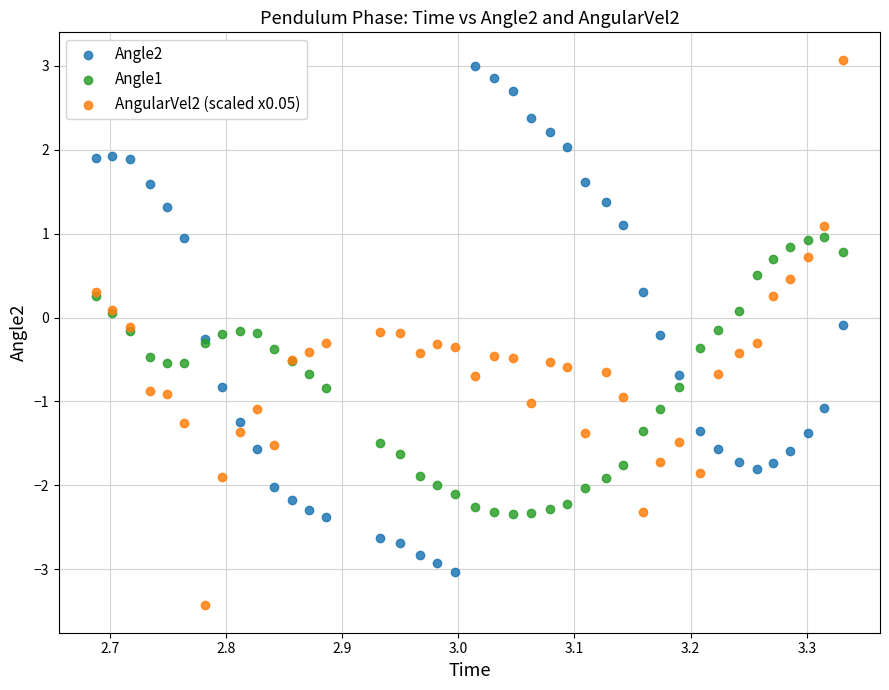

What are all the series names shown in the legend?

Angle2, Angle1, AngularVel2 (scaled x0.05)